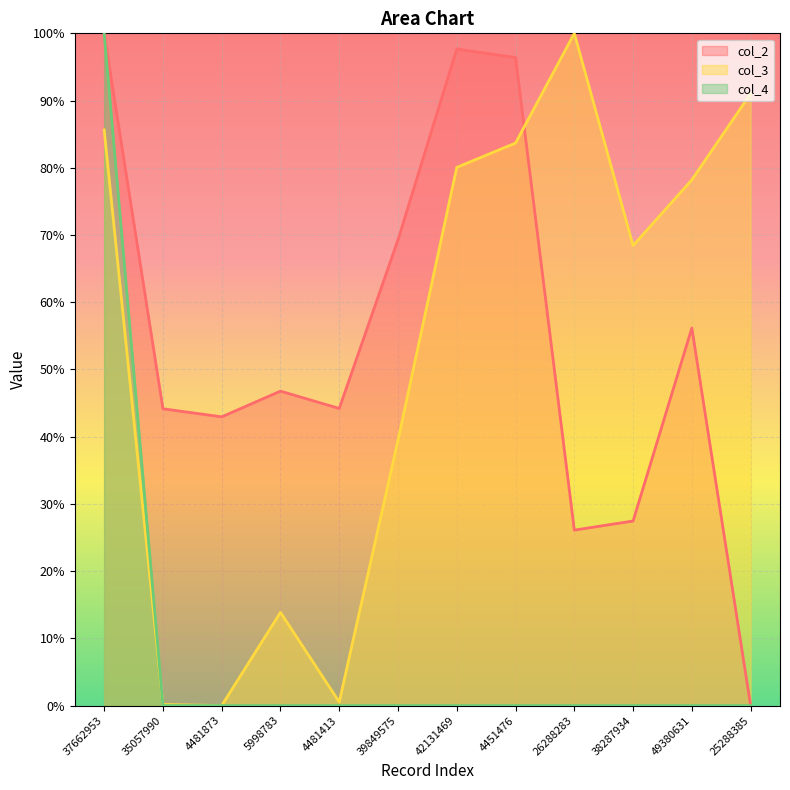

At how many categories does at least one series exceed 0?

12